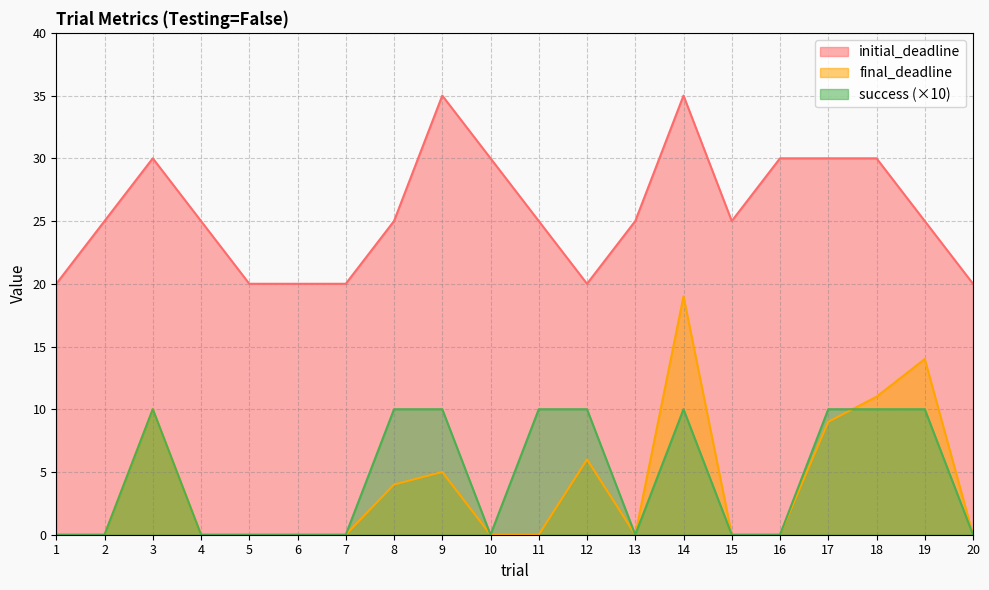

What are all the series names shown in the legend?

initial_deadline, final_deadline, success (×10)